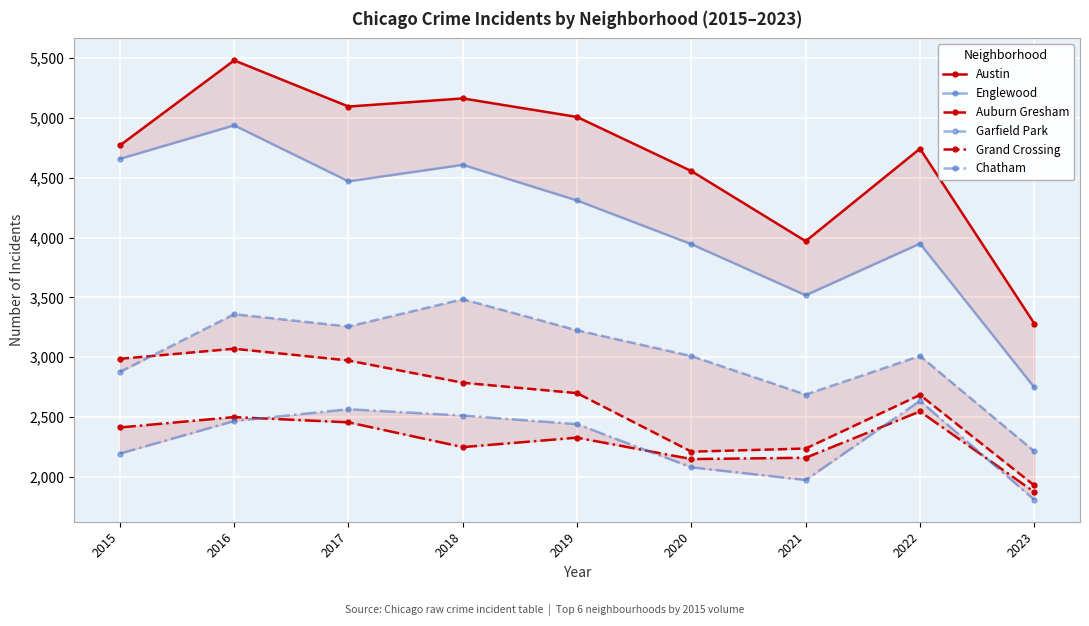

How many data points in Austin are less than 4770?

4